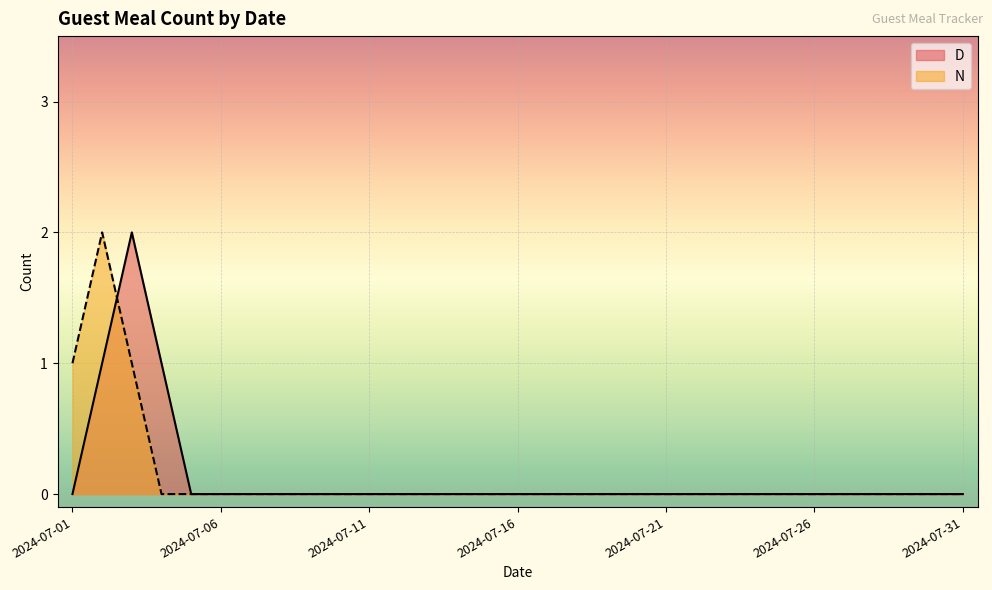

The N series shows 2 at 2024-07-01. True or false?

False